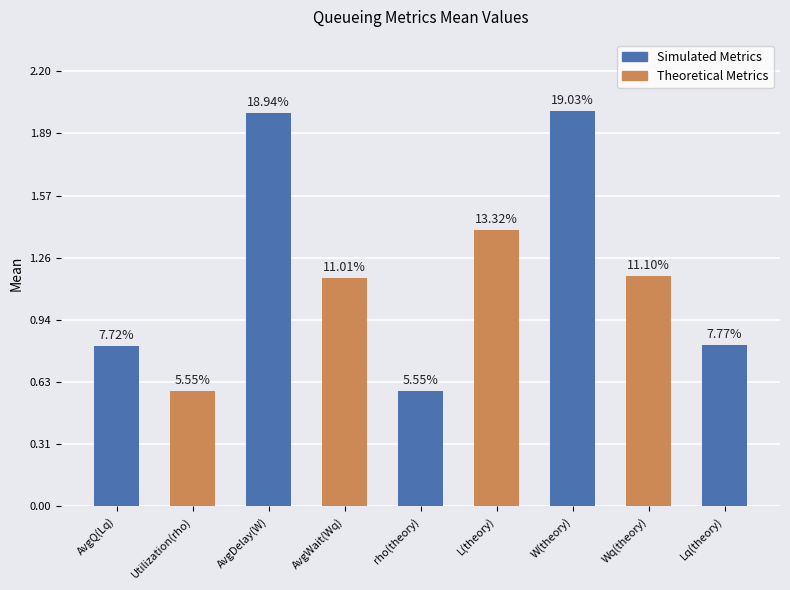

How many bars are there in total?

9